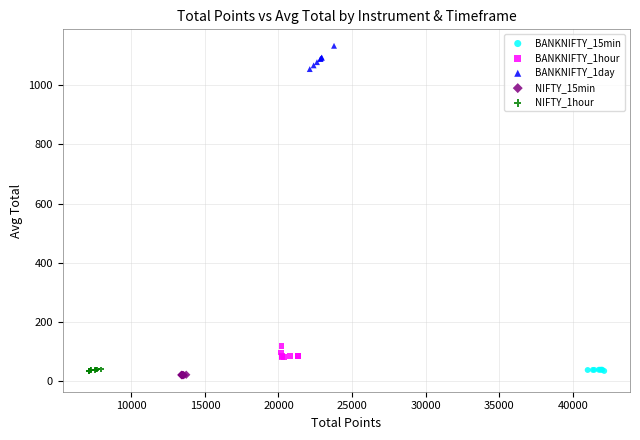

Which series has the widest spread of Y values?

BANKNIFTY_1day